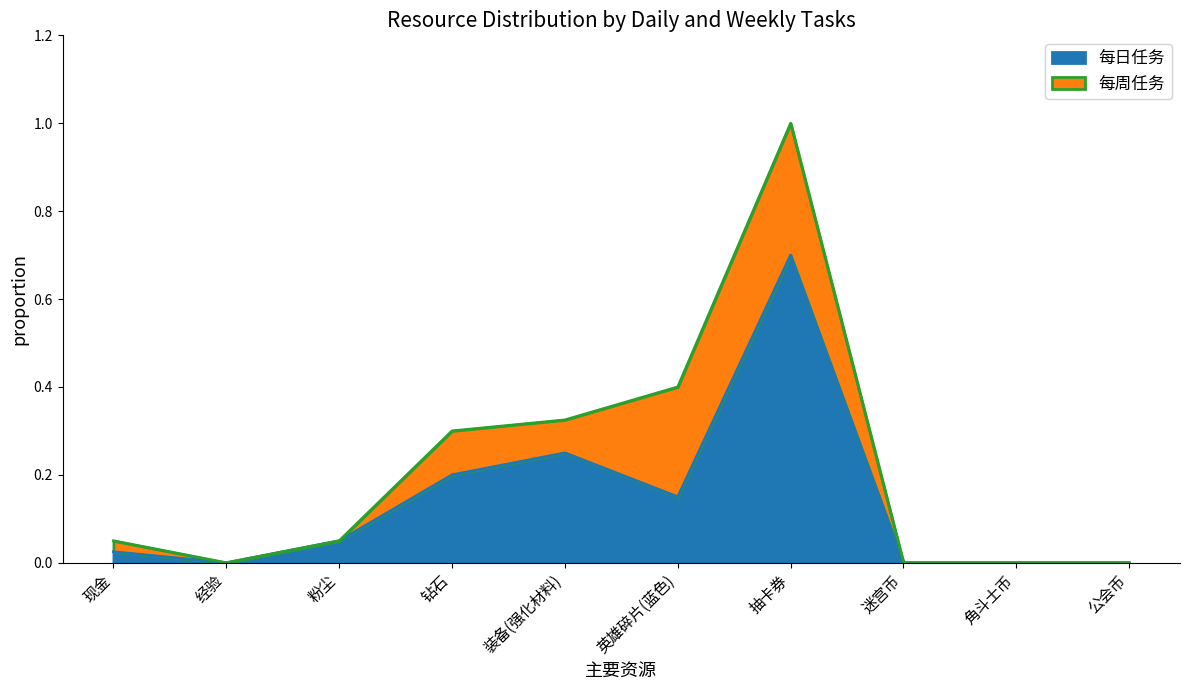

Does the chart display data point markers on the line(s)?

No